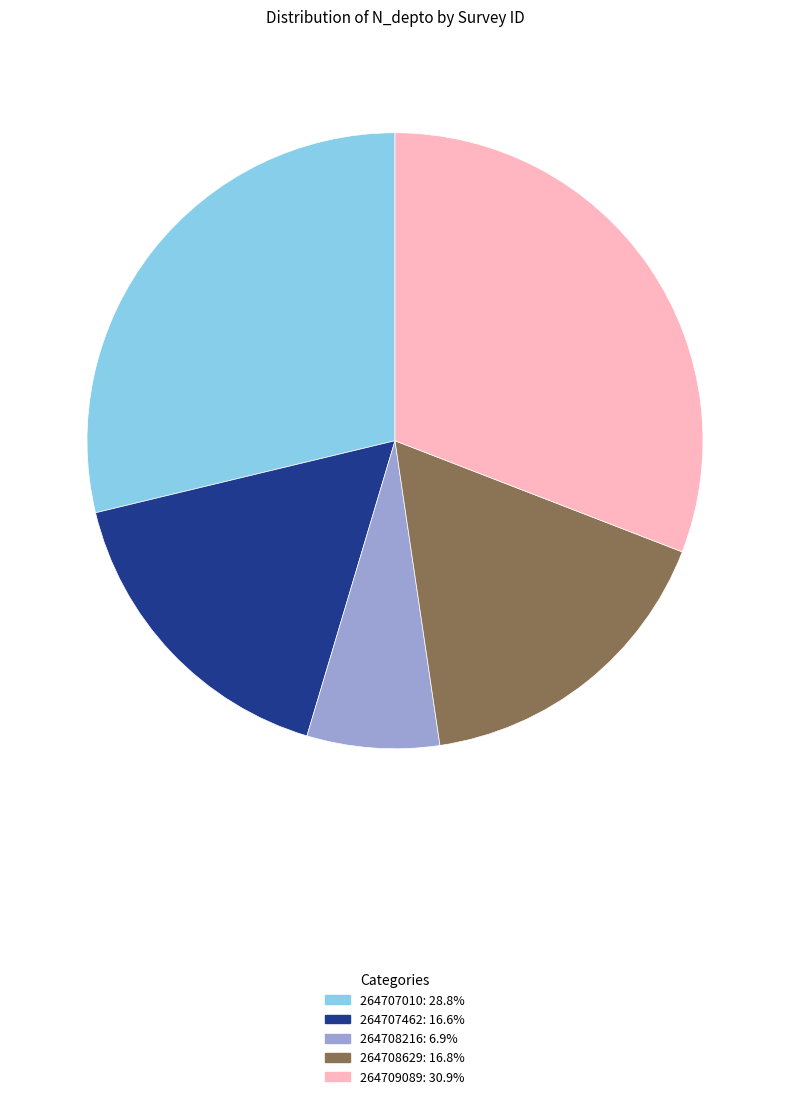

Does 264707462 account for over 50% of the chart?

No